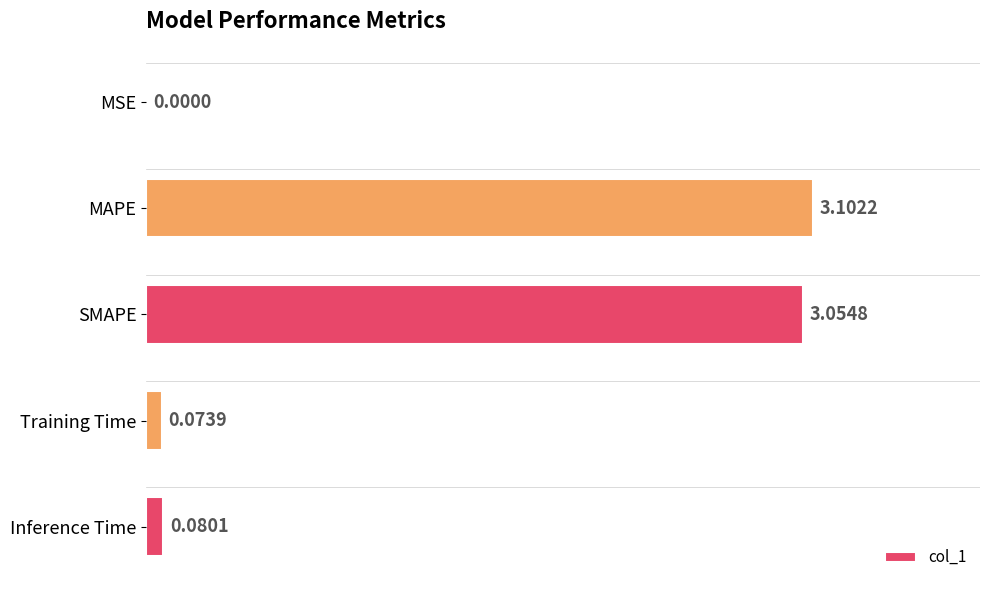

What is the sum of all values?

6.3